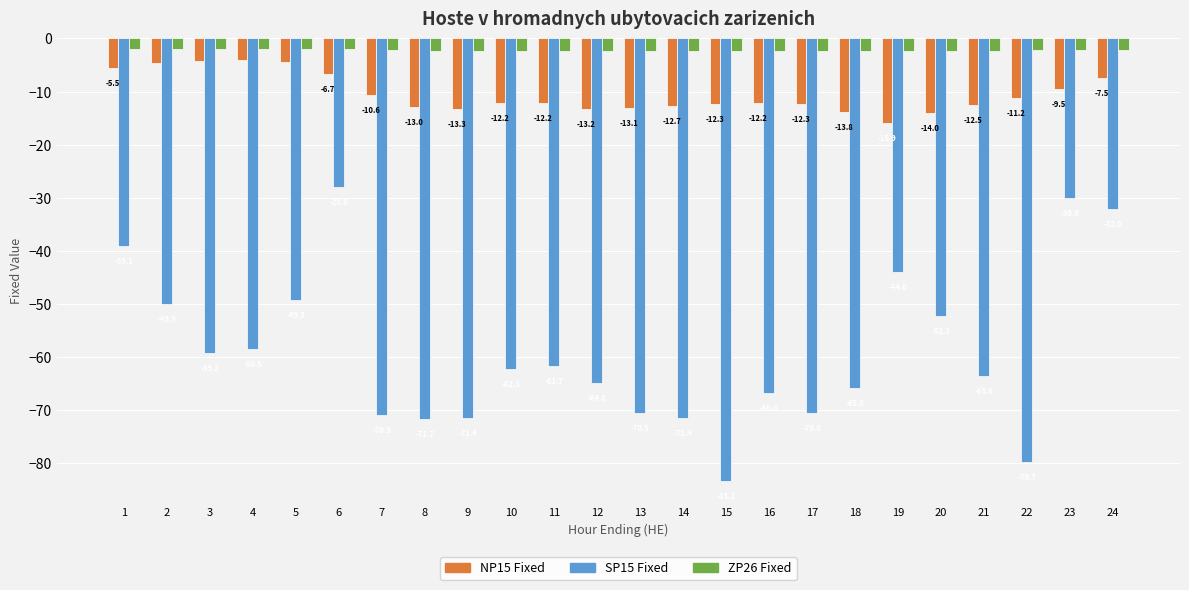

How many bars are there in total?

72